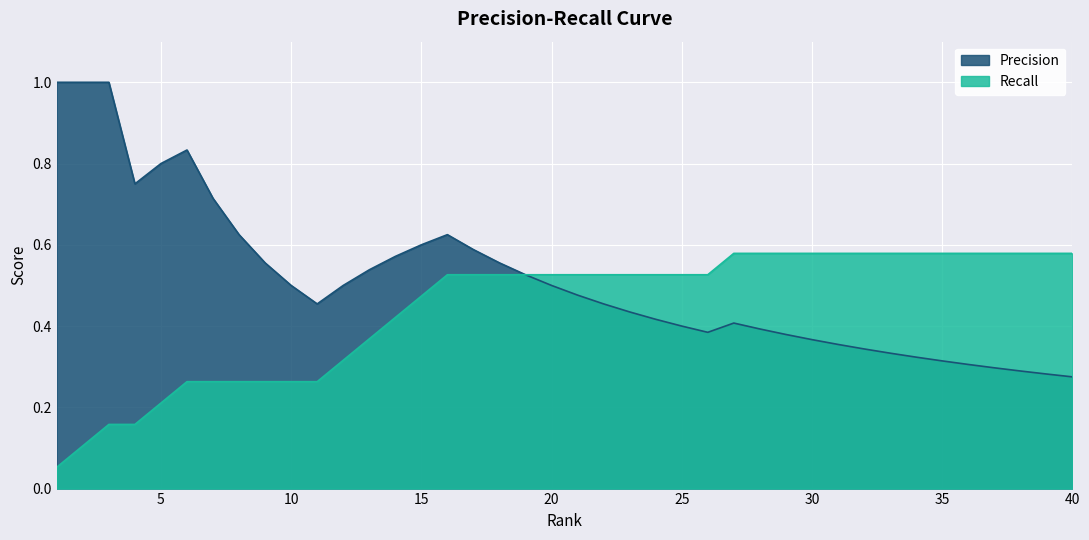

Between 17 and 28, which is larger?

17